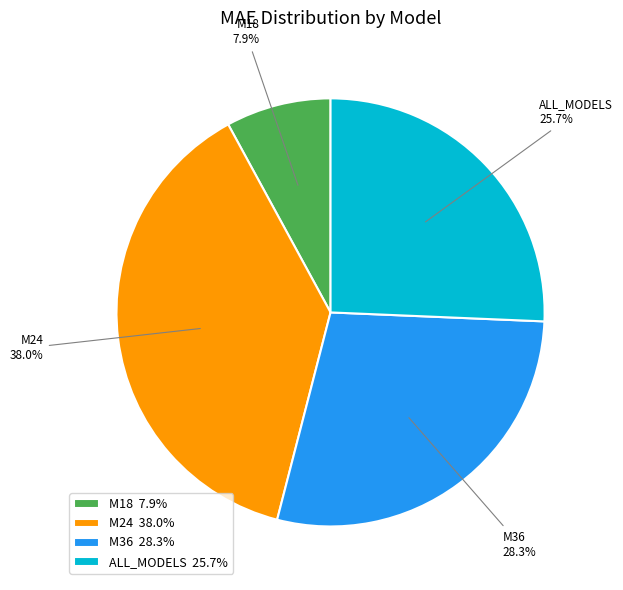

Which slice is the largest?

M24